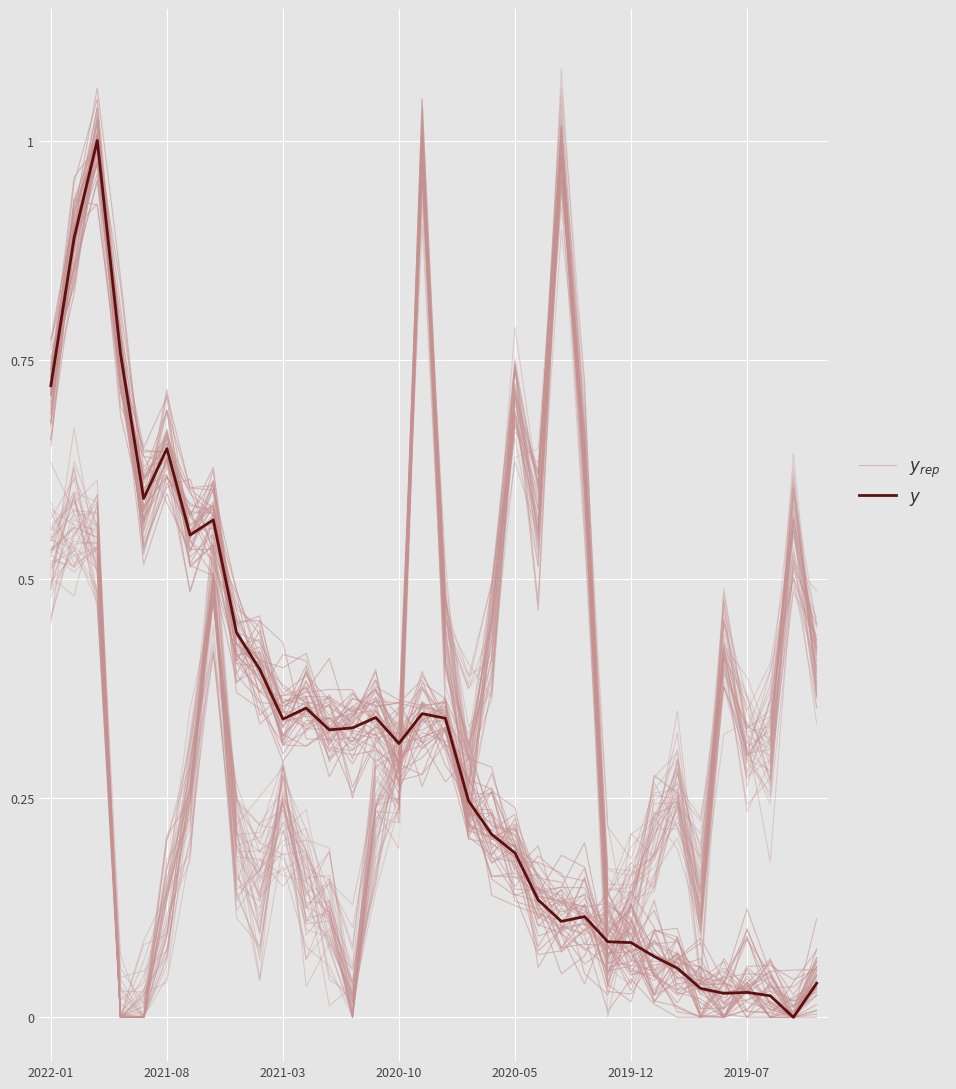

The $y_{rep}$ series shows 0.3 at 17. True or false?

True